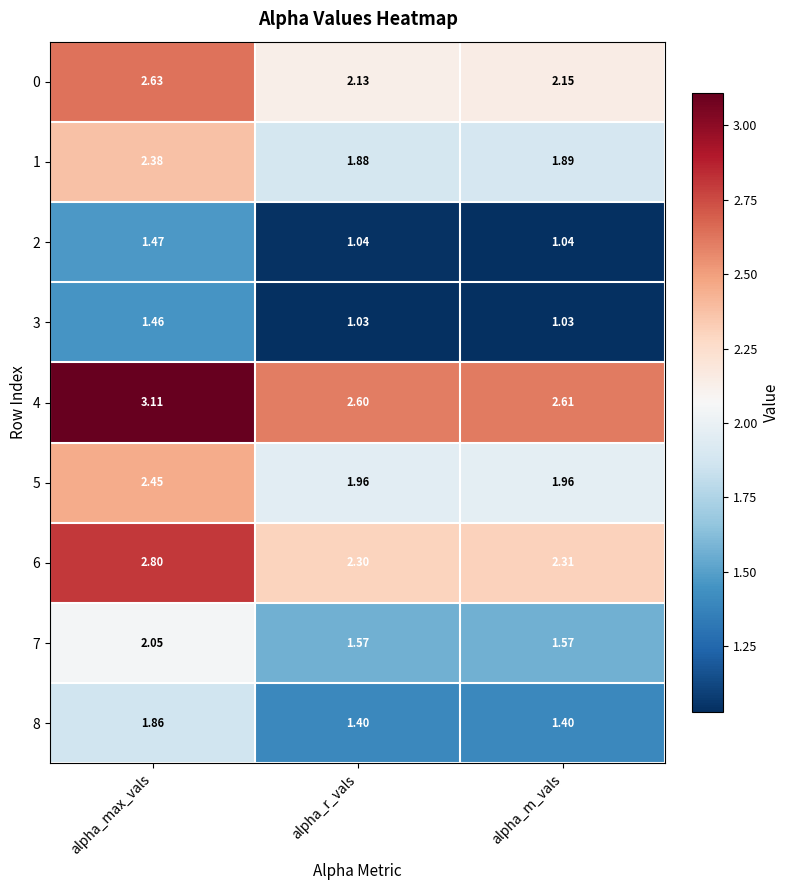

At alpha_r_vals, list the series in order from smallest to largest.

3, 2, 8, 7, 1, 5, 0, 6, 4